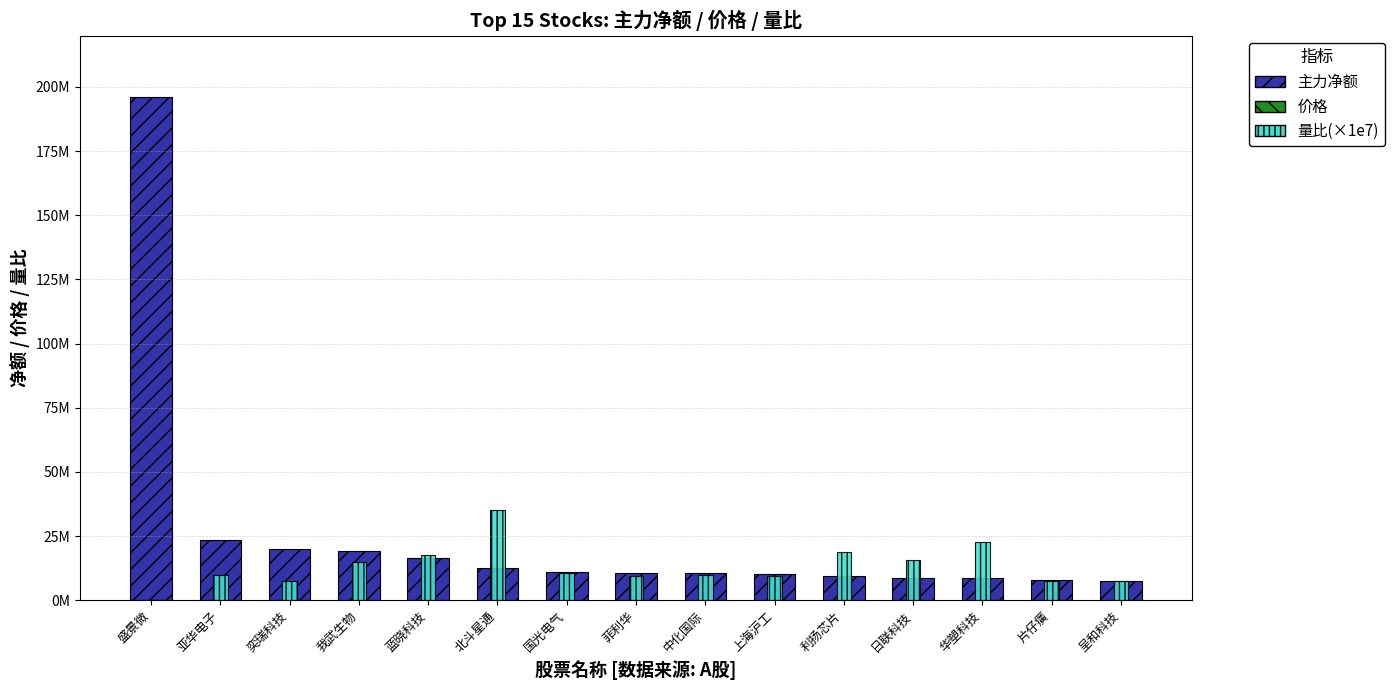

What is the difference between the second highest and second lowest values in the 价格 series?

211.5